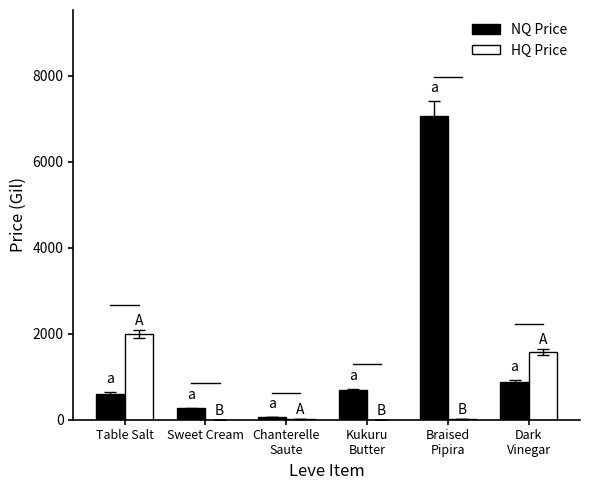

Is the value of NQ Price at Braised
Pipira greater than the value of HQ Price at Kukuru
Butter?

Yes